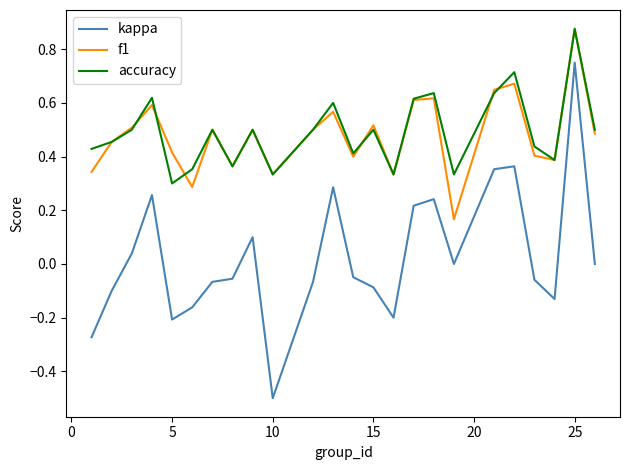

Which series has the largest total across all categories?

accuracy